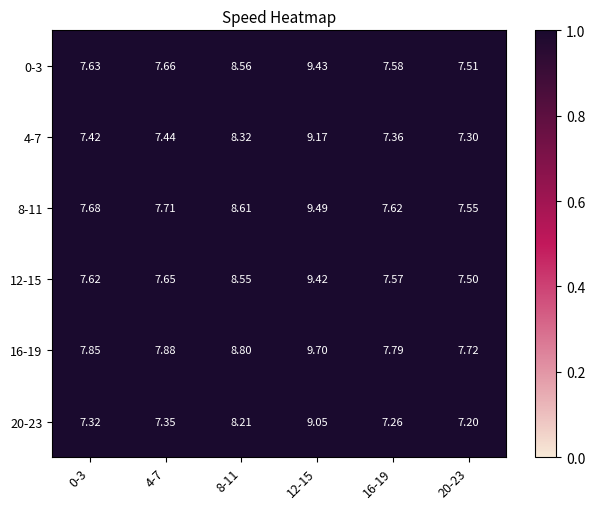

What is the total value across all series at 16-19?

45.2